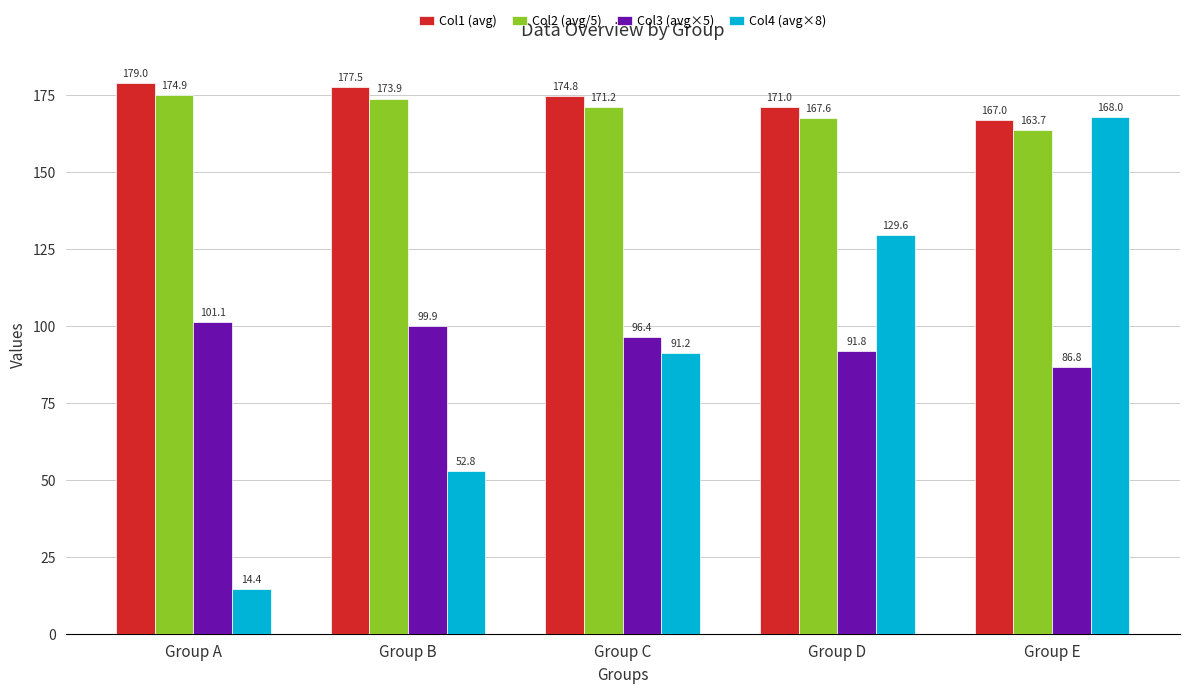

Is it true that Col4 (avg×8) equals 29.2 at Group B?

False